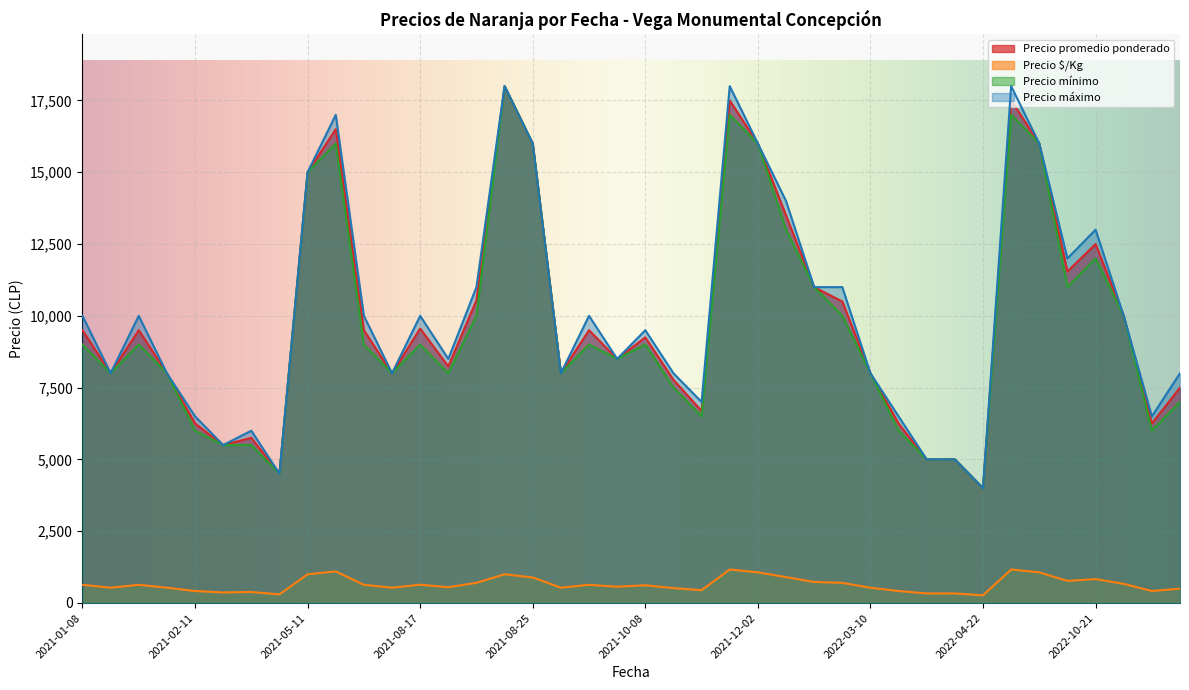

What is the average value of the Precio mínimo series?

9675